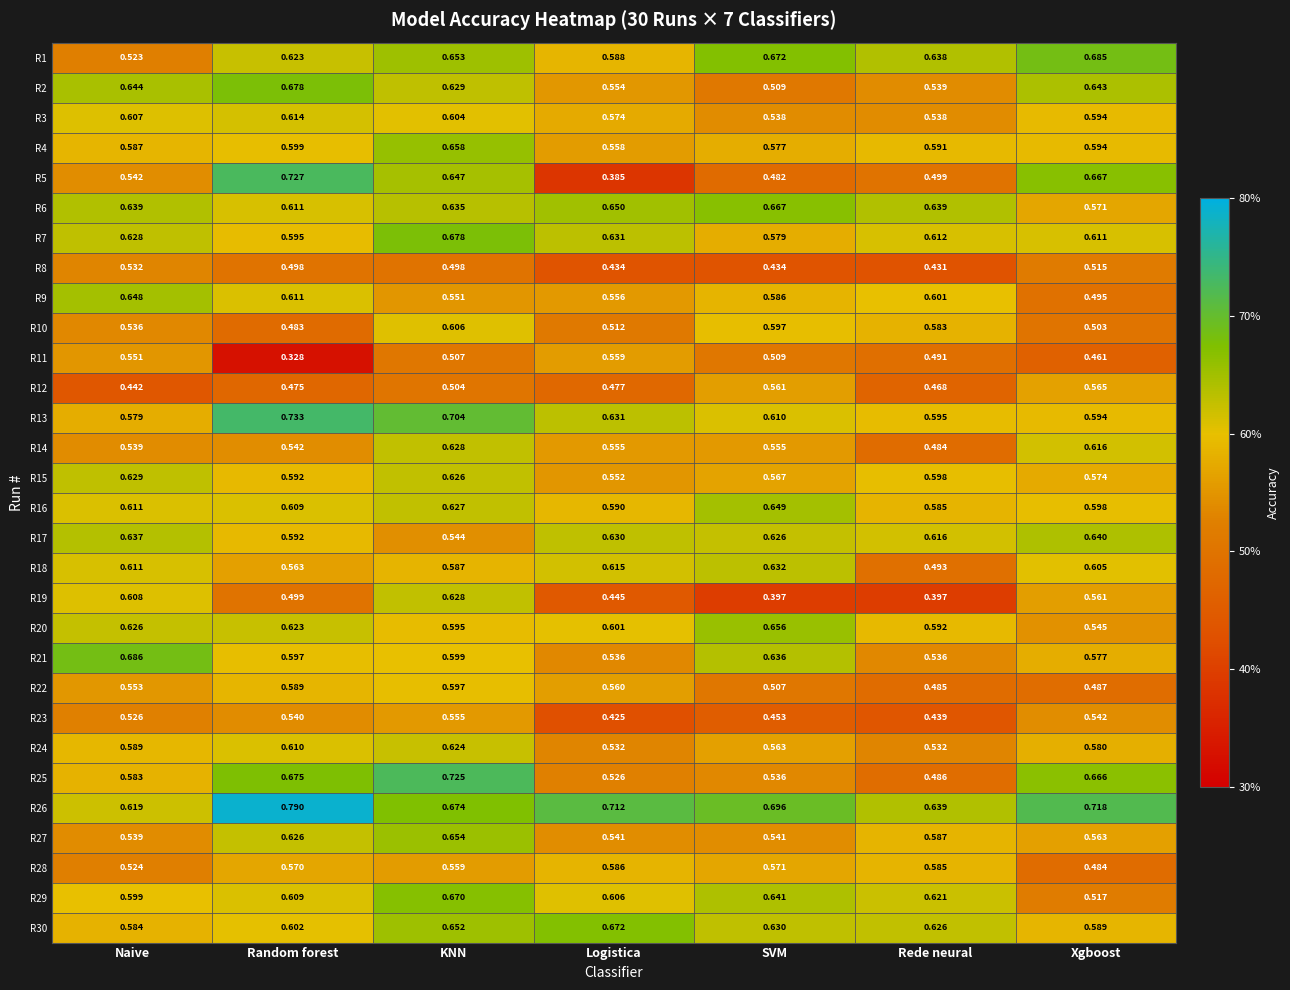

What is the total value across all series at Logistica?

16.8